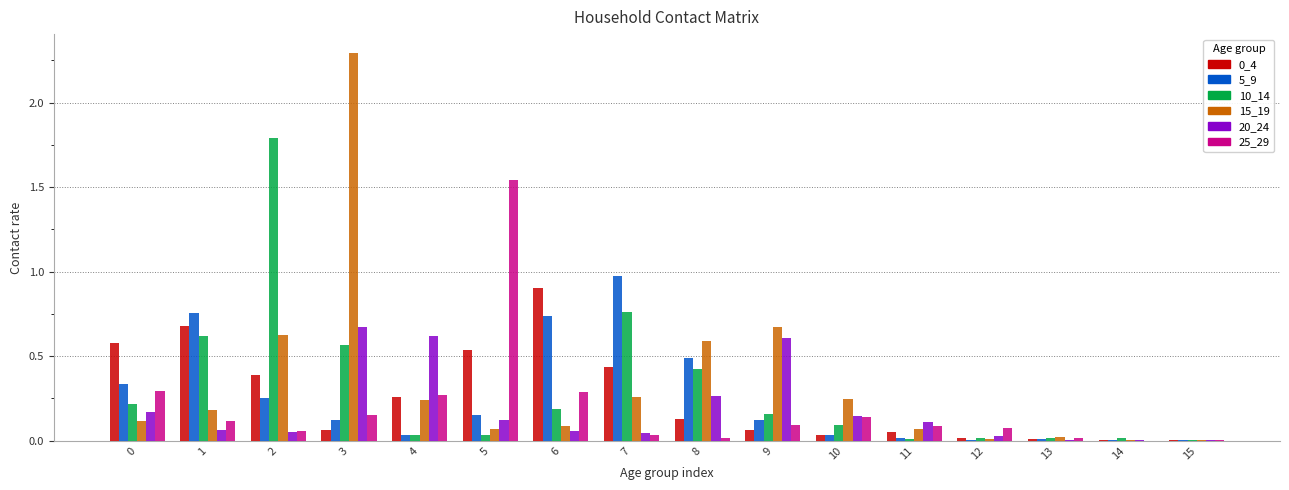

Is it true that 5_9 equals 0.2 at 9?

False